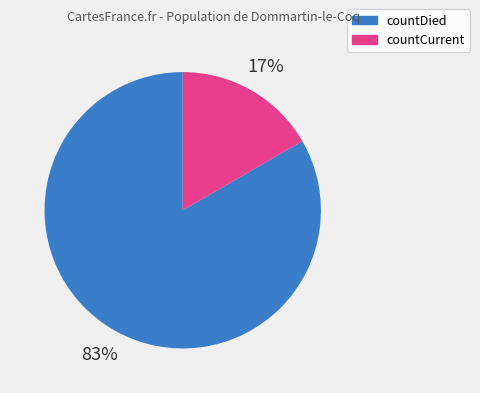

True or false: countDied accounts for 72% of the total.

False